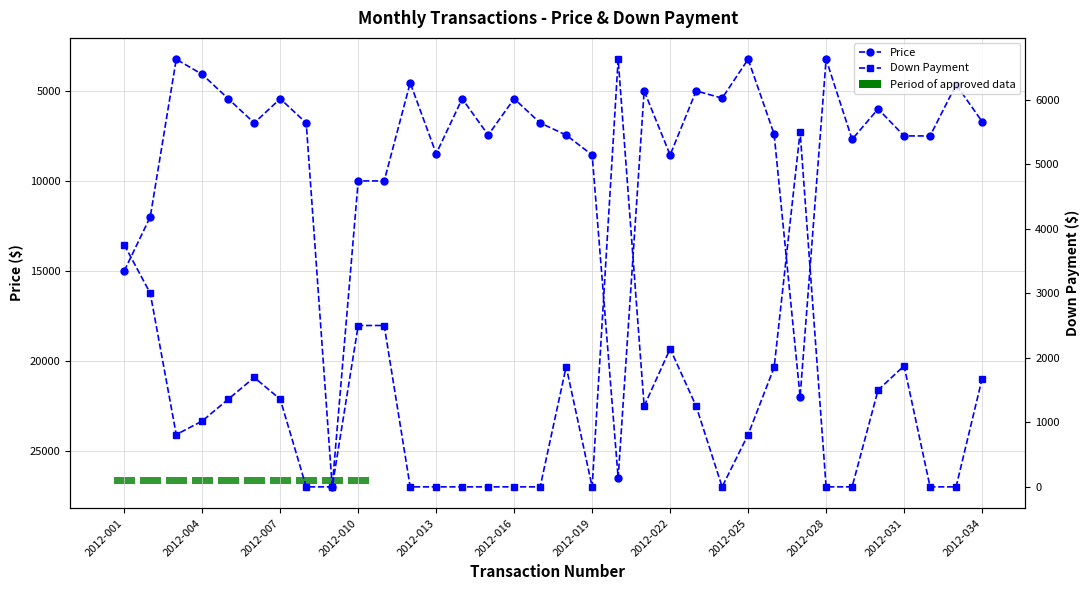

What is the value of the Price bar at the 12th from the left?

4550.0